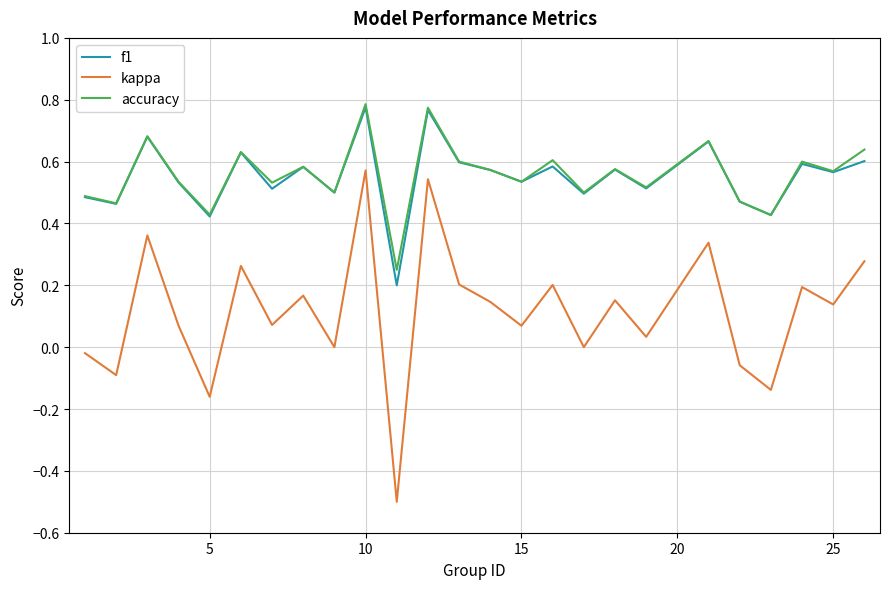

Which series has the largest range (max minus min)?

kappa